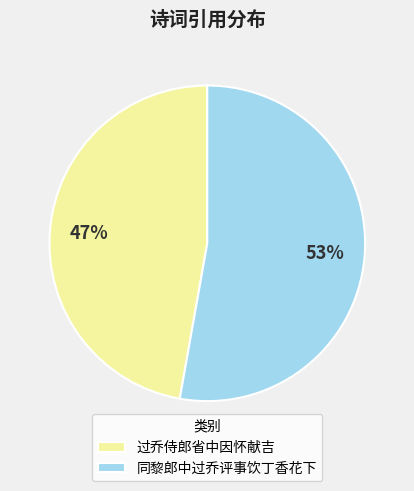

How many slices are in this pie chart?

2